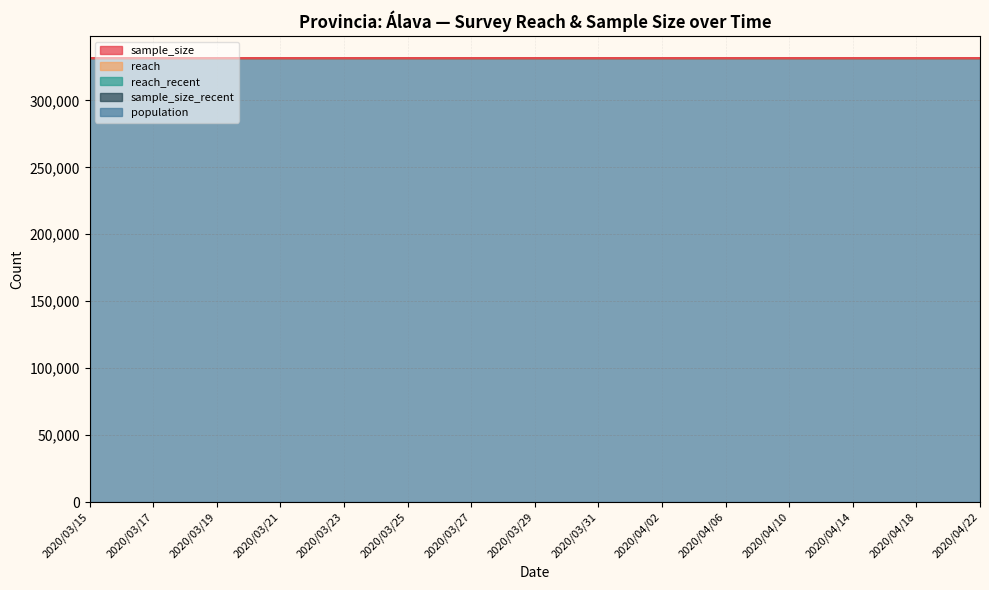

Reading left to right, transcribe all the data shown in this chart.

sample_size: 0	0	0	0	0	0	0	0	0	0	0	0	0	0	0
reach: 0	0	0	0	0	0	0	0	0	0	0	0	0	0	0
reach_recent: 0	0	0	0	0	0	0	0	0	0	0	0	0	0	0
sample_size_recent: 0	0	0	0	0	0	0	0	0	0	0	0	0	0	0
population: 331549	331549	331549	331549	331549	331549	331549	331549	331549	331549	331549	331549	331549	331549	331549